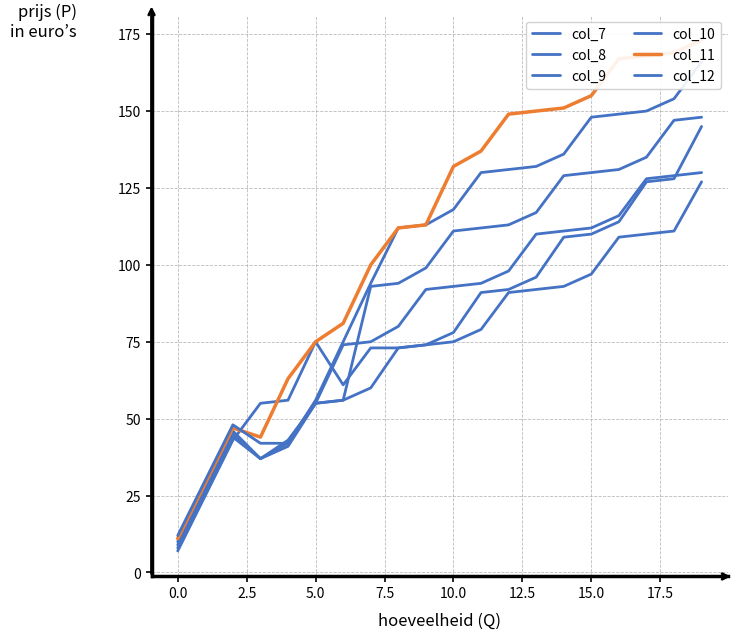

Rank the series by their maximum value, from lowest to highest.

col_7, col_8, col_12, col_9, col_10, col_11